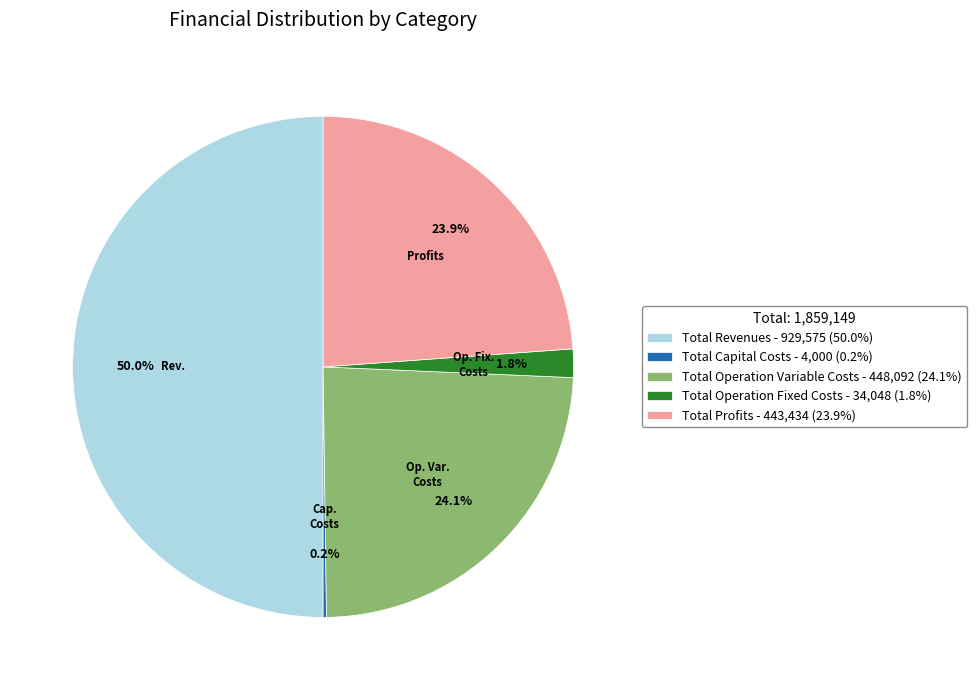

Combined, do Total Operation Fixed Costs and Total Operation Variable Costs account for over 50%?

No